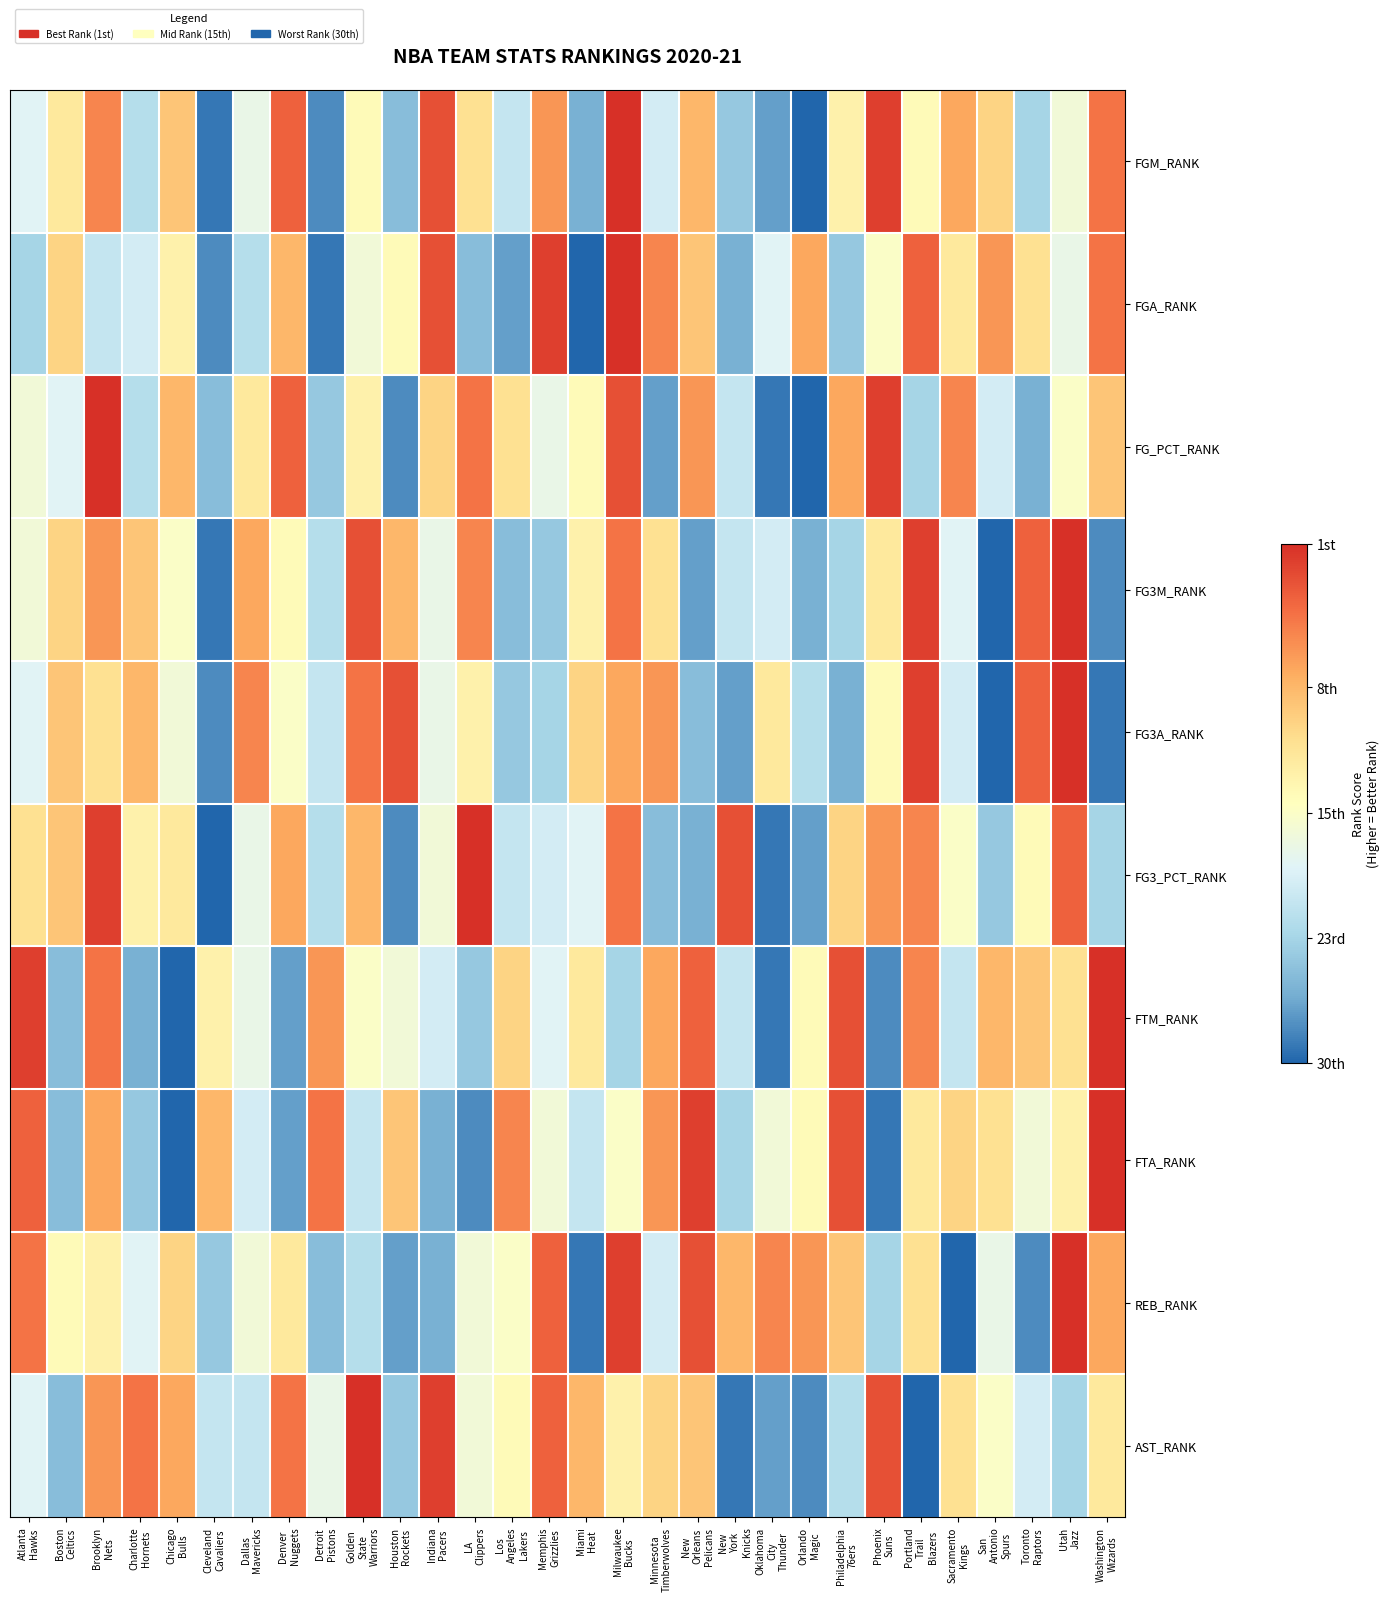

Count the number of categories in the chart.

30